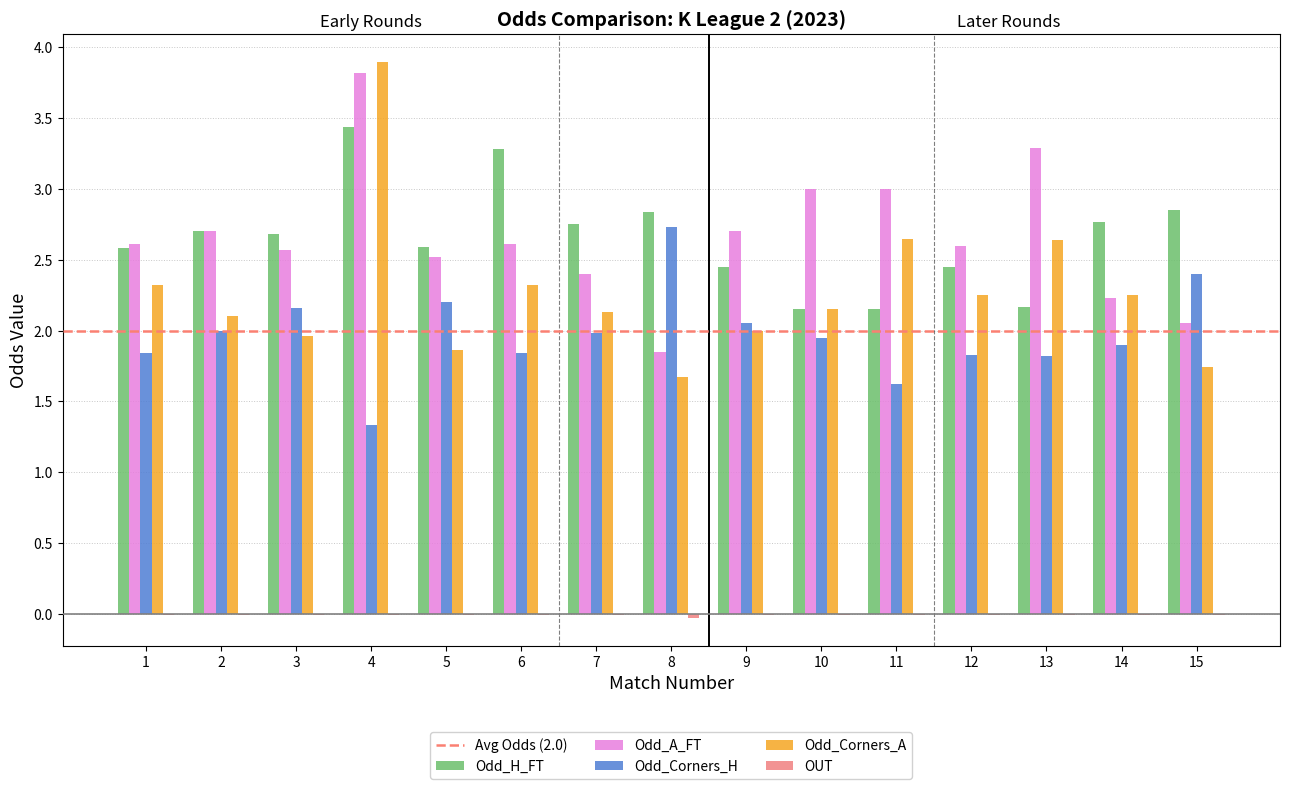

The value of Odd_Corners_H at 7 is 2.0. True or false?

True